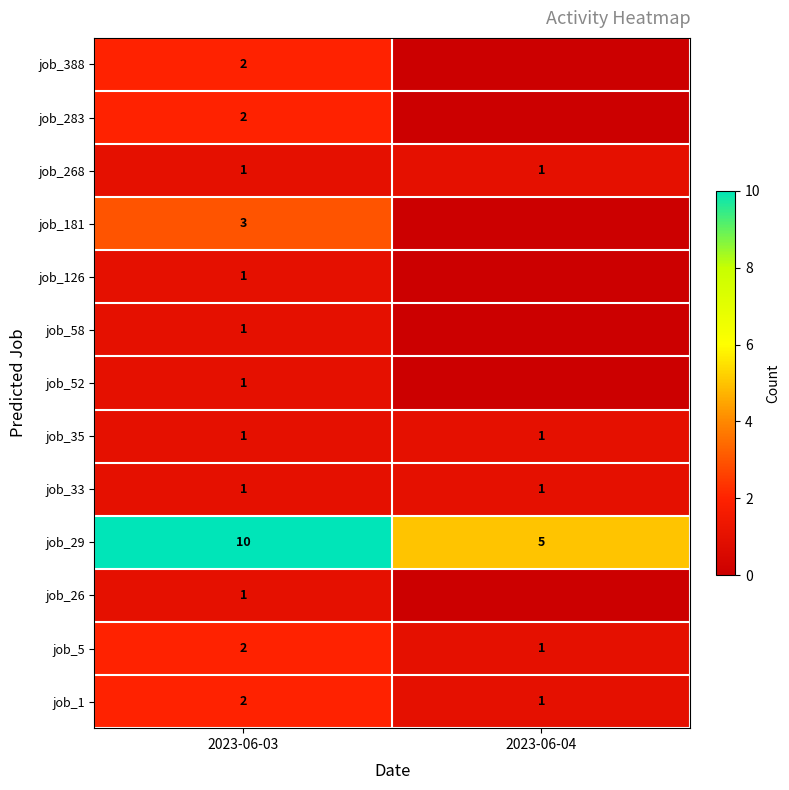

Which has a higher value, 2023-06-03 or 2023-06-04?

2023-06-03